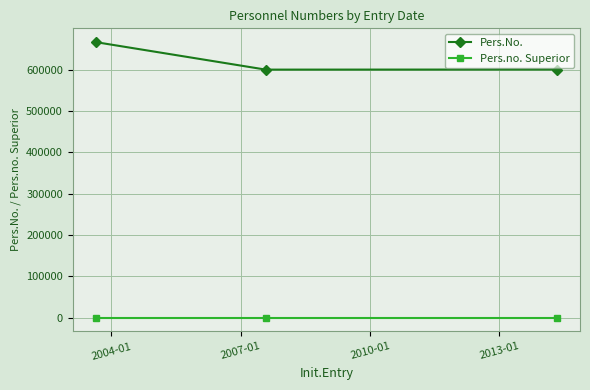

Rank the series by their maximum value, from lowest to highest.

Pers.no. Superior, Pers.No.